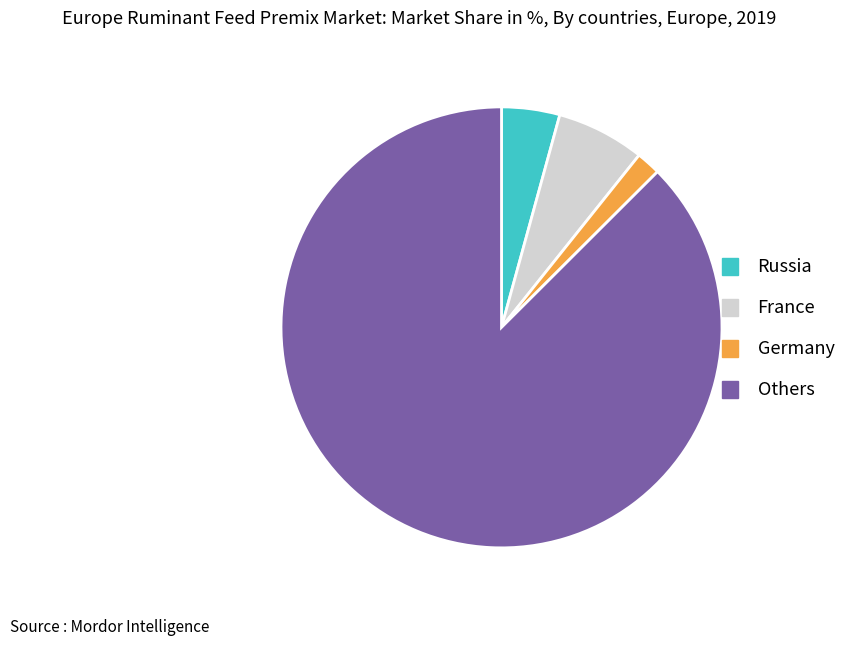

Rank the categories by value from highest to lowest.

Others, France, Russia, Germany